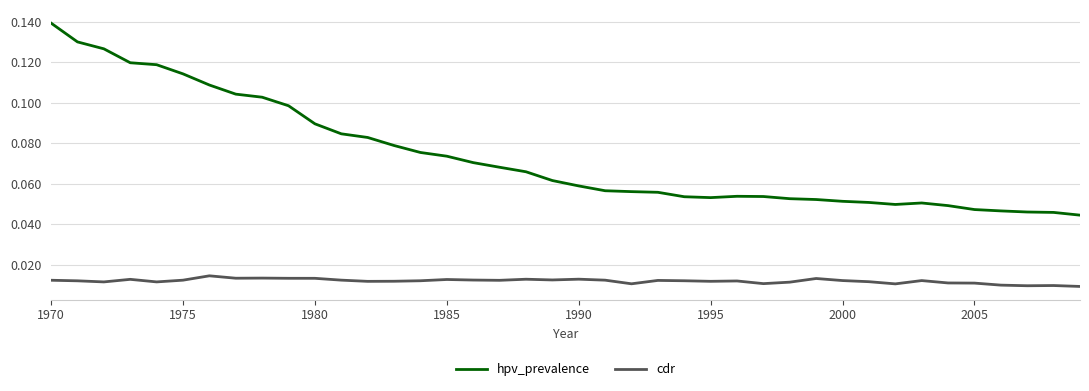

Which series has the largest total across all categories?

hpv_prevalence